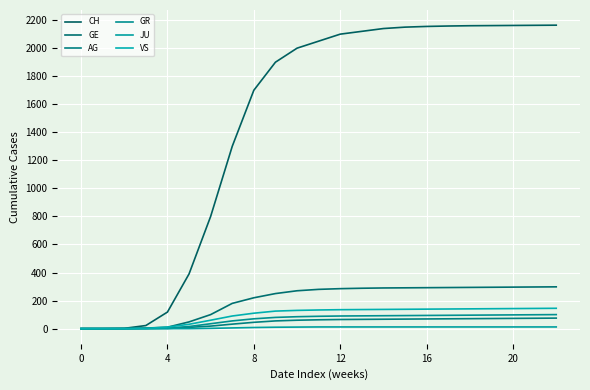

What is the greatest value displayed?

2164